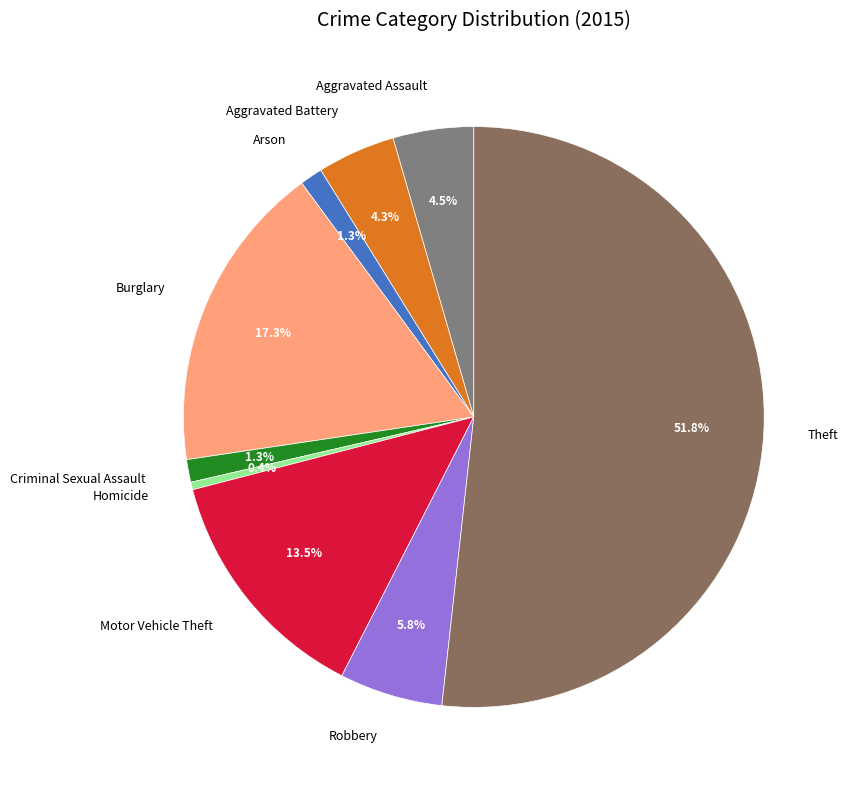

What is the majority slice?

Theft